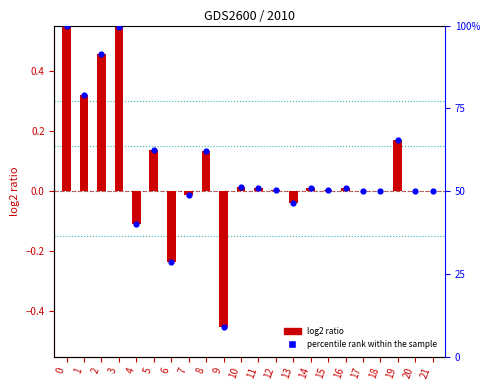

Which series has the largest total across all categories?

percentile rank within the sample